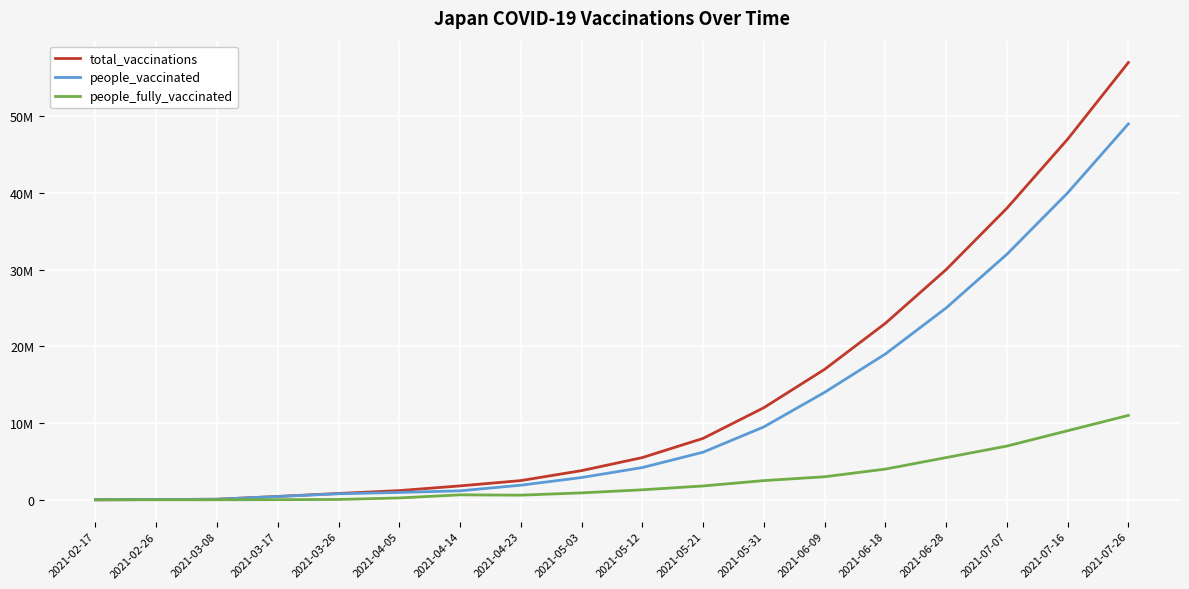

At which category does the chart reach its peak across all series?

2021-07-26